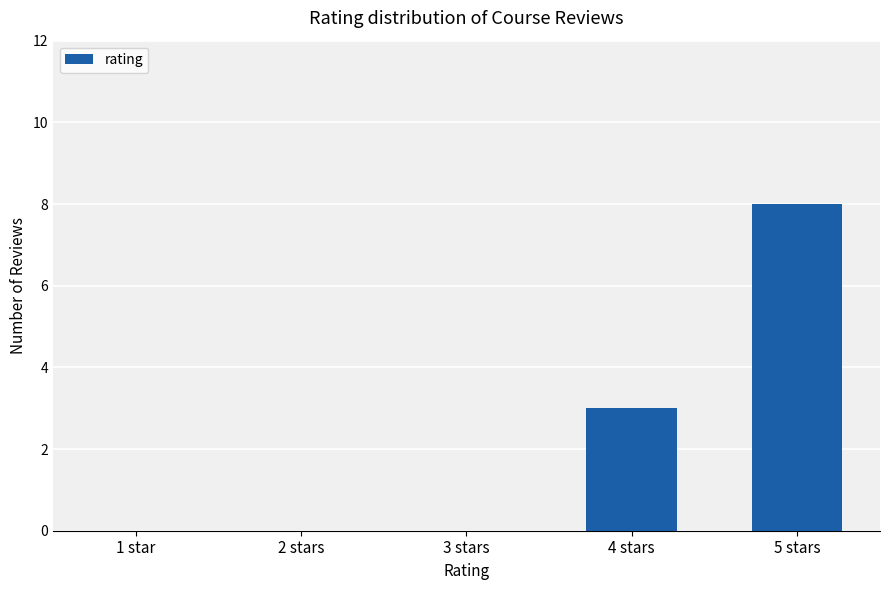

The value at 1 star is -6. True or false?

False